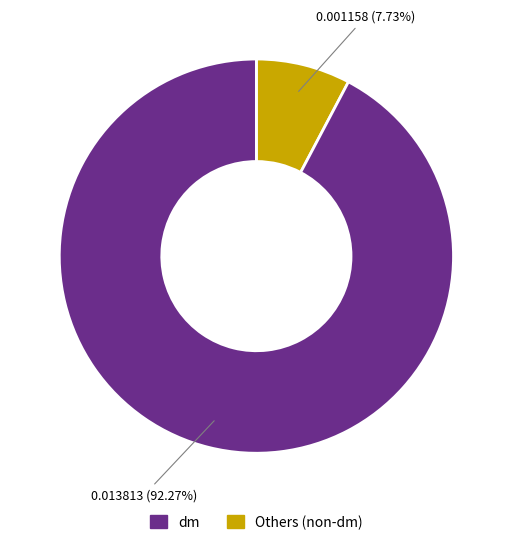

Is there any slice that represents more than half of the pie?

Yes